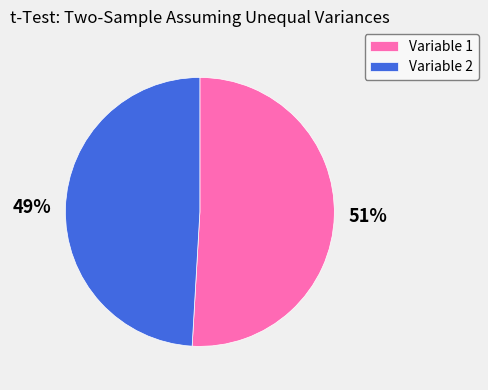

To the nearest percent, what percentage of the pie is Variable 2?

49%